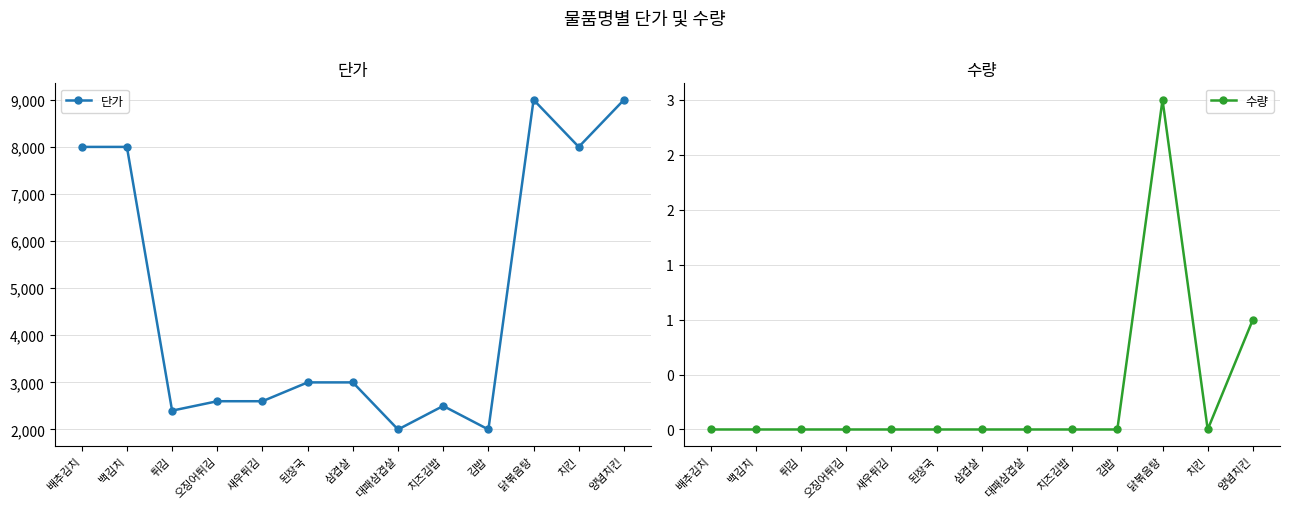

Rank the series by their maximum value, from highest to lowest.

단가, 수량